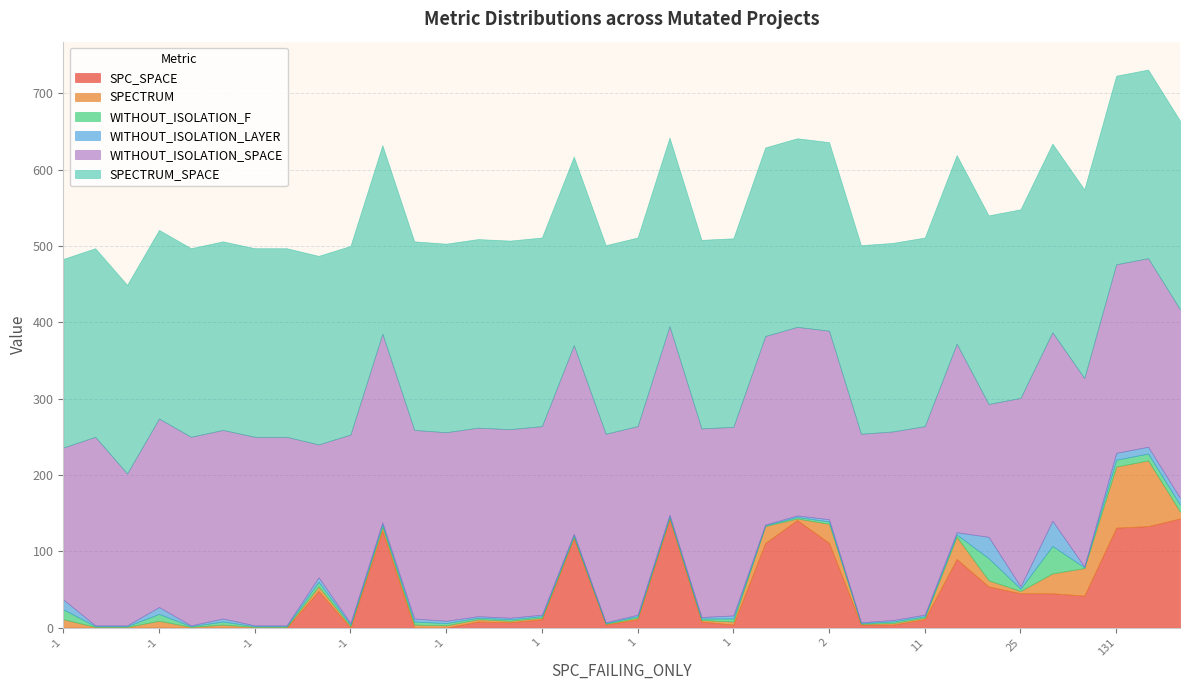

True or false: SPC_SPACE and SPECTRUM cross at least once.

True